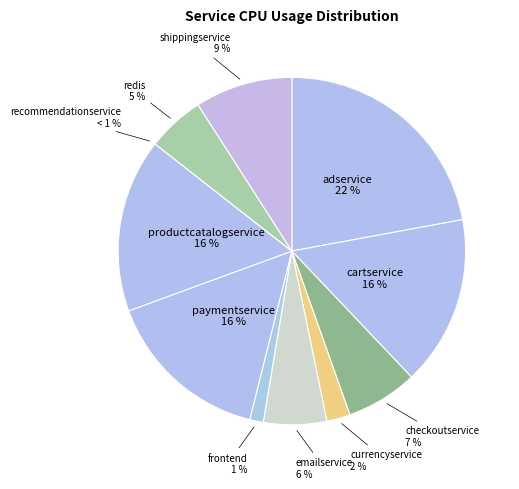

Which slice is the largest?

adservice